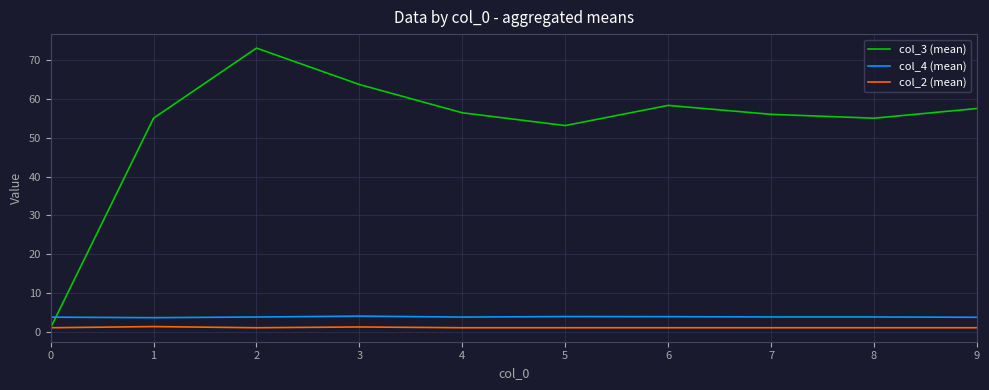

Is it true that col_4 (mean) equals 3.8 at 2?

True